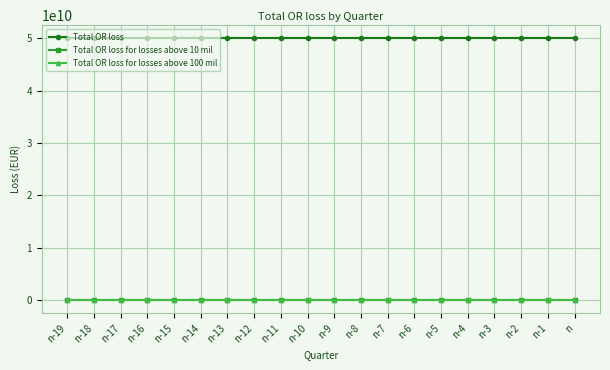

What is the total value across all series at n-14?

50000000000